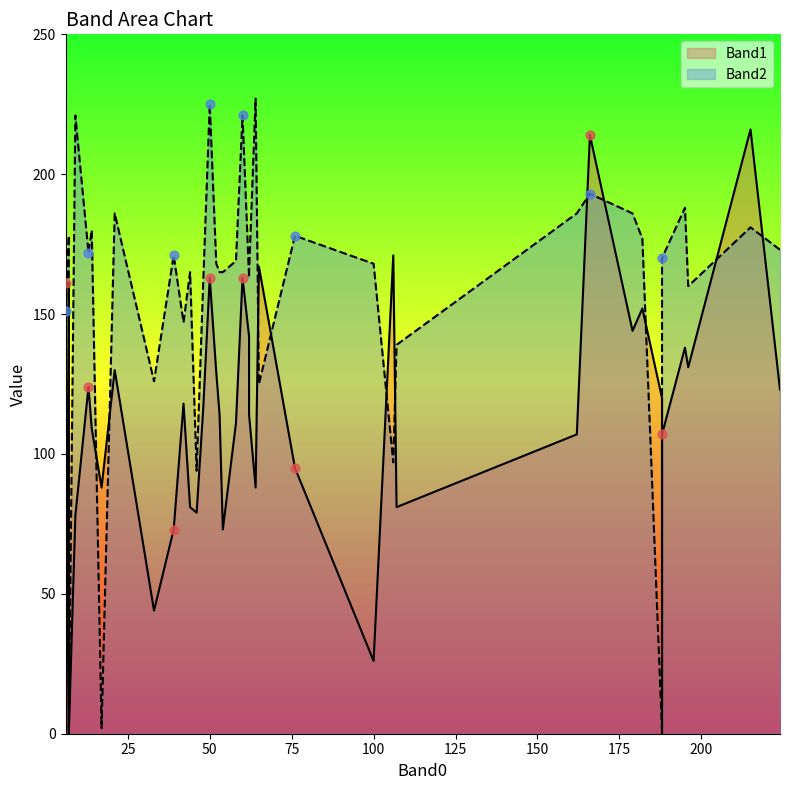

What are all the series names shown in the legend?

Band1, Band2